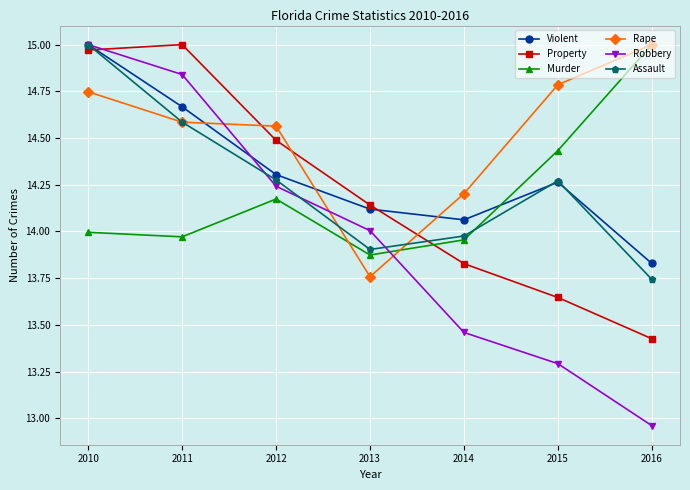

Which series changed the most between 2013 and 2016?

Rape